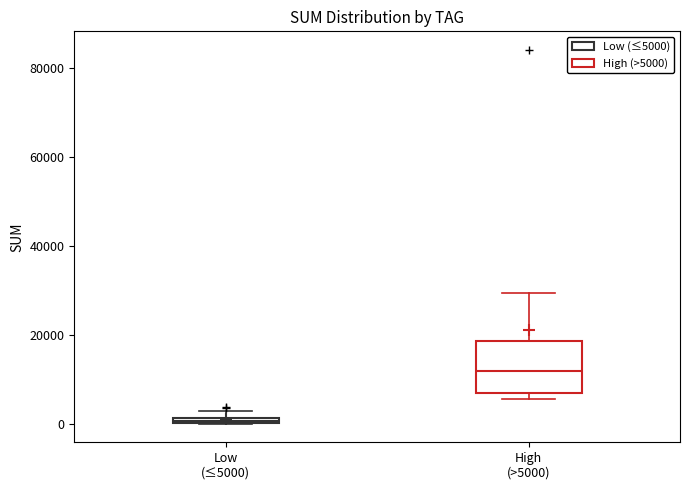

Comparing the boxes themselves (not the whiskers), which one is the tallest?

High (>5000)